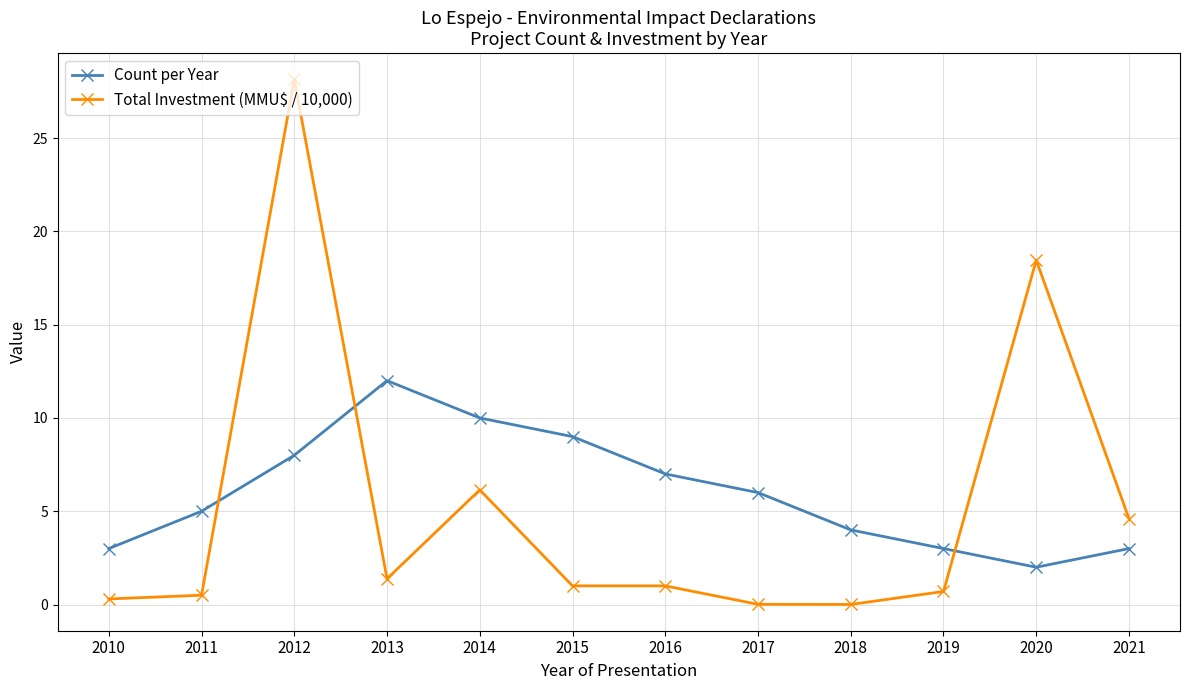

At which label does Count per Year reach its minimum?

2020